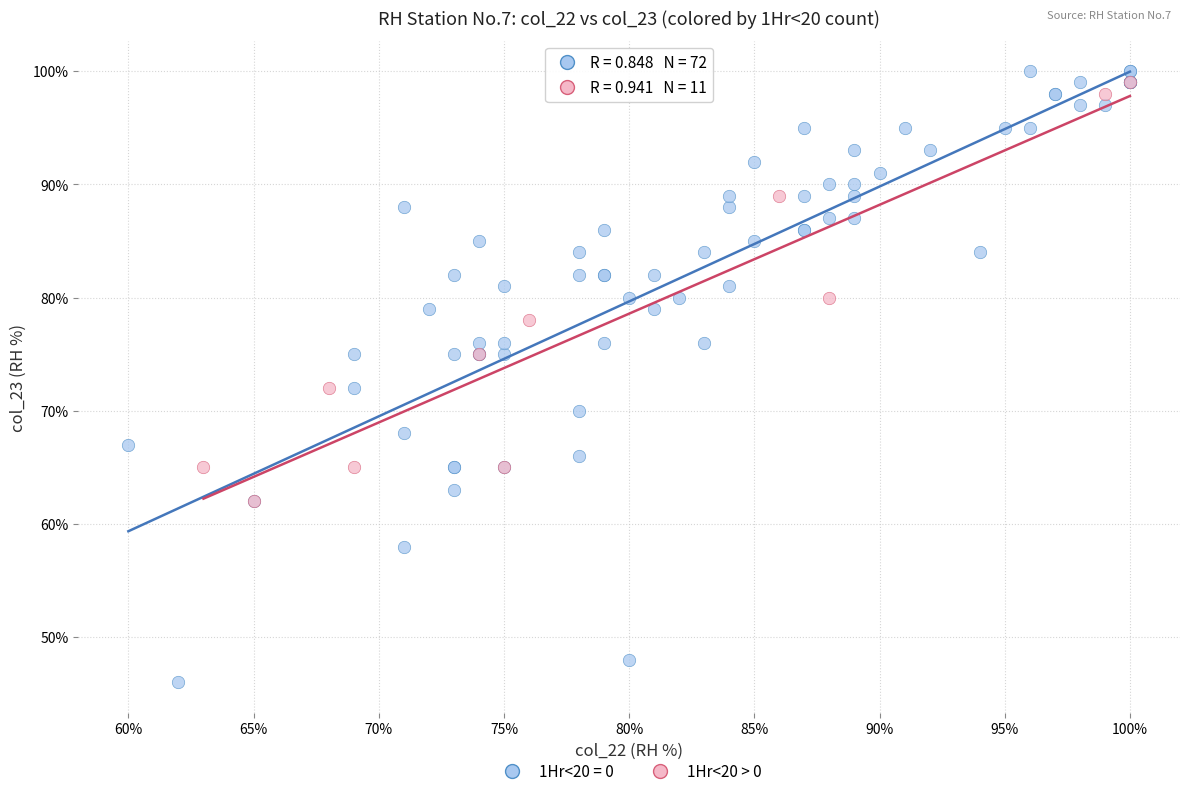

Which series has the widest spread of Y values?

1Hr<20 = 0